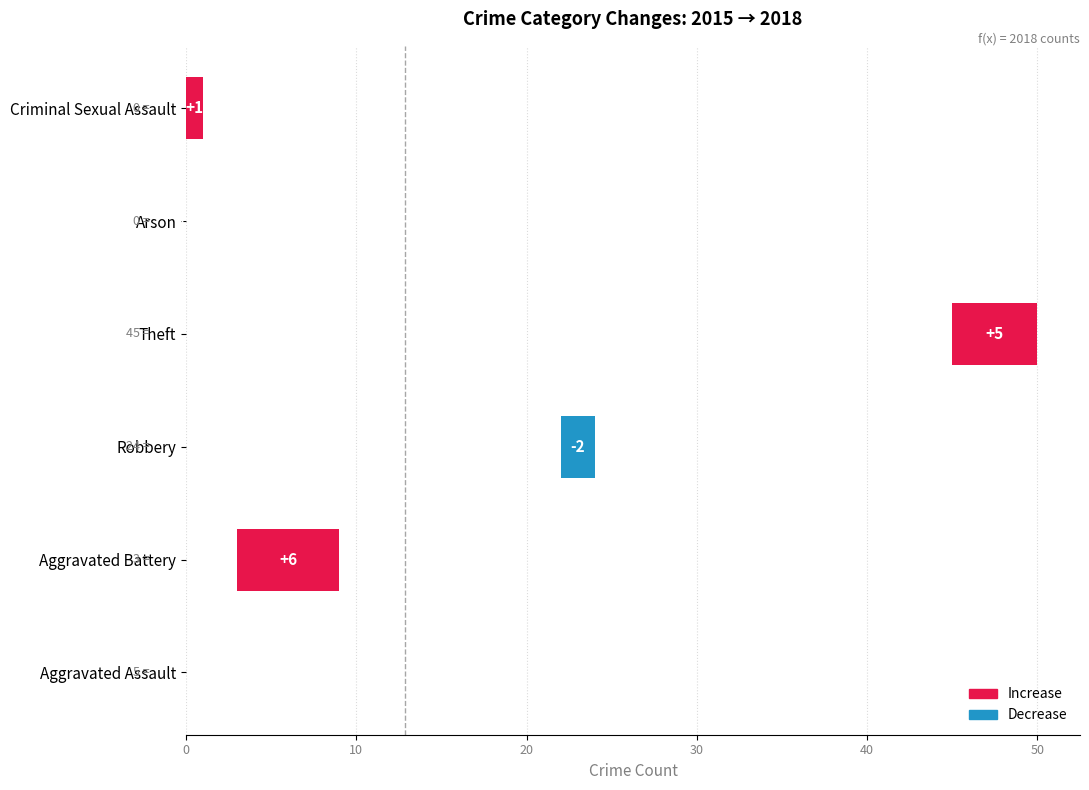

The chart shows a value of 1 at Criminal Sexual Assault. True or false?

True